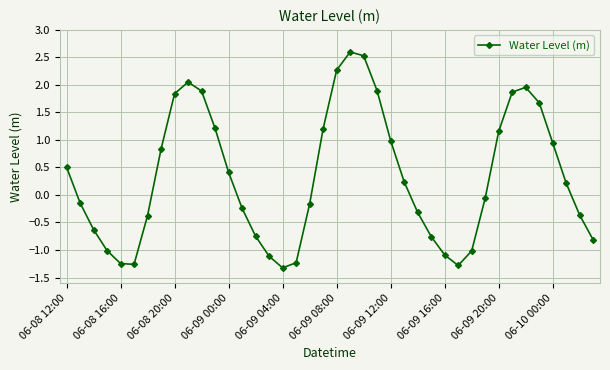

What is the maximum value shown in the chart?

2.6